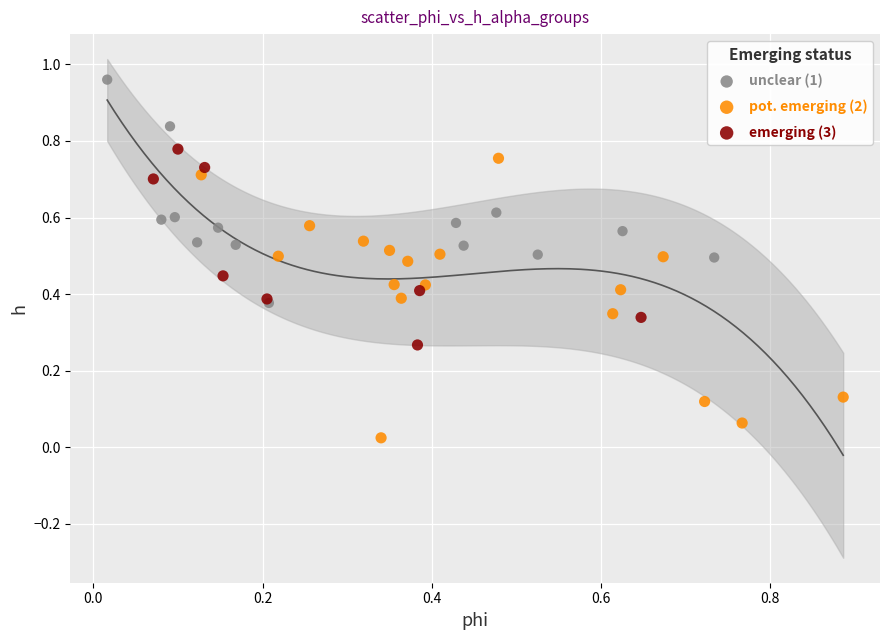

Which series has the largest Y range (max minus min)?

pot. emerging (2)